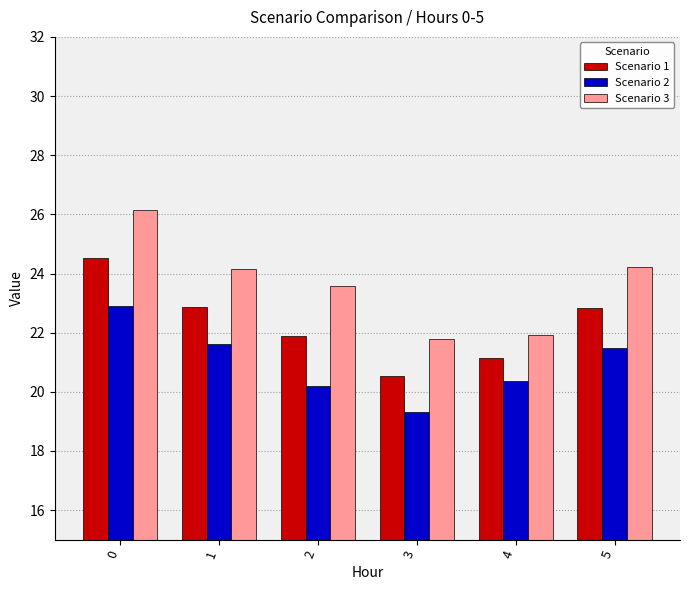

What is the sum of the Scenario 3 values at 5 and 0?

50.4